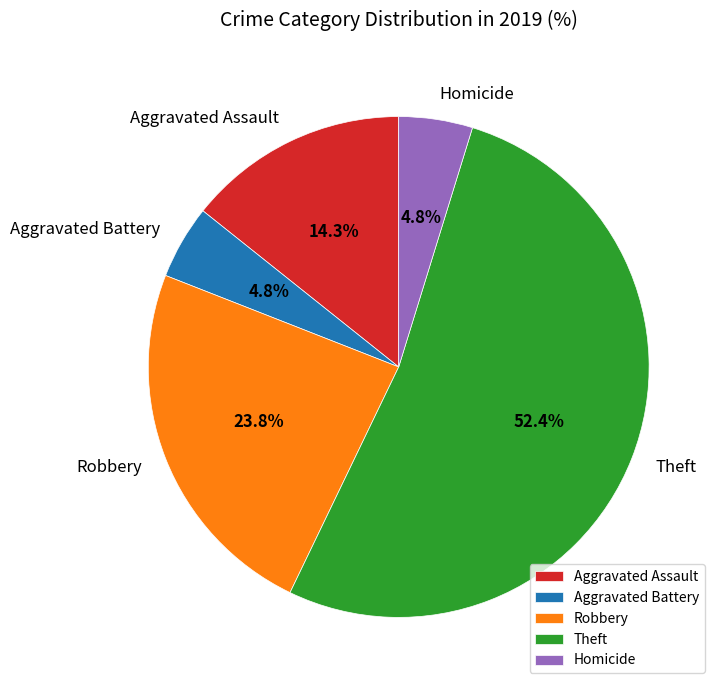

To the nearest percent, what portion does Homicide represent?

5%